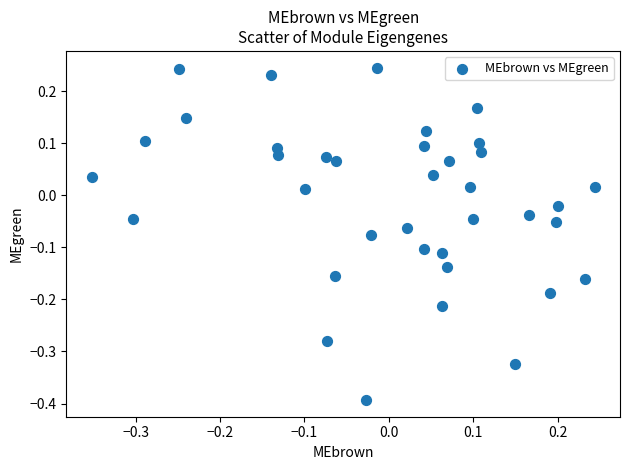

What is the range of Y values (max minus min)?

0.6